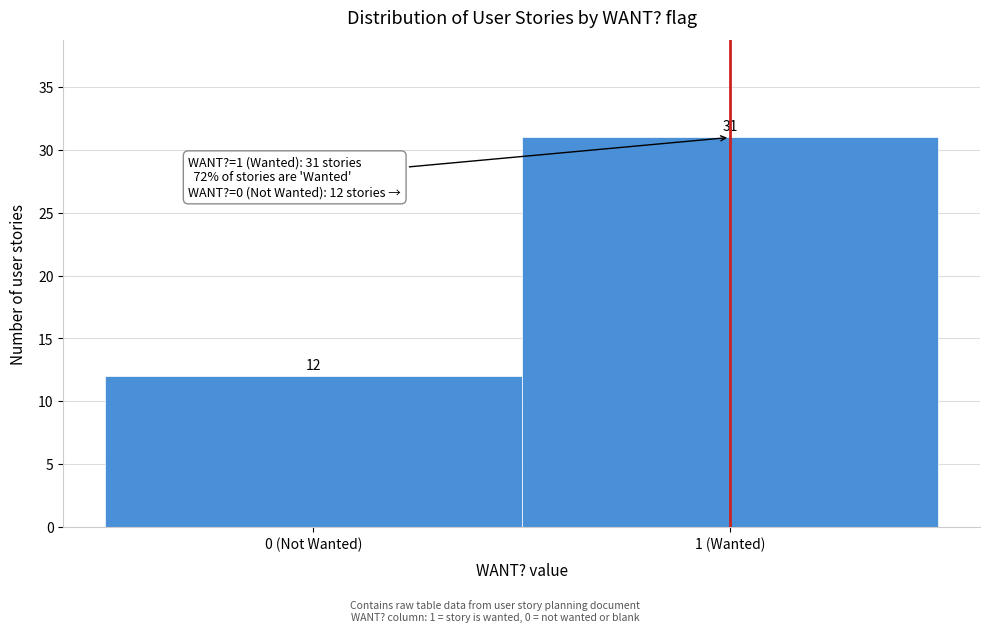

Reading right to left, transcribe all the data shown in this chart.

31	12